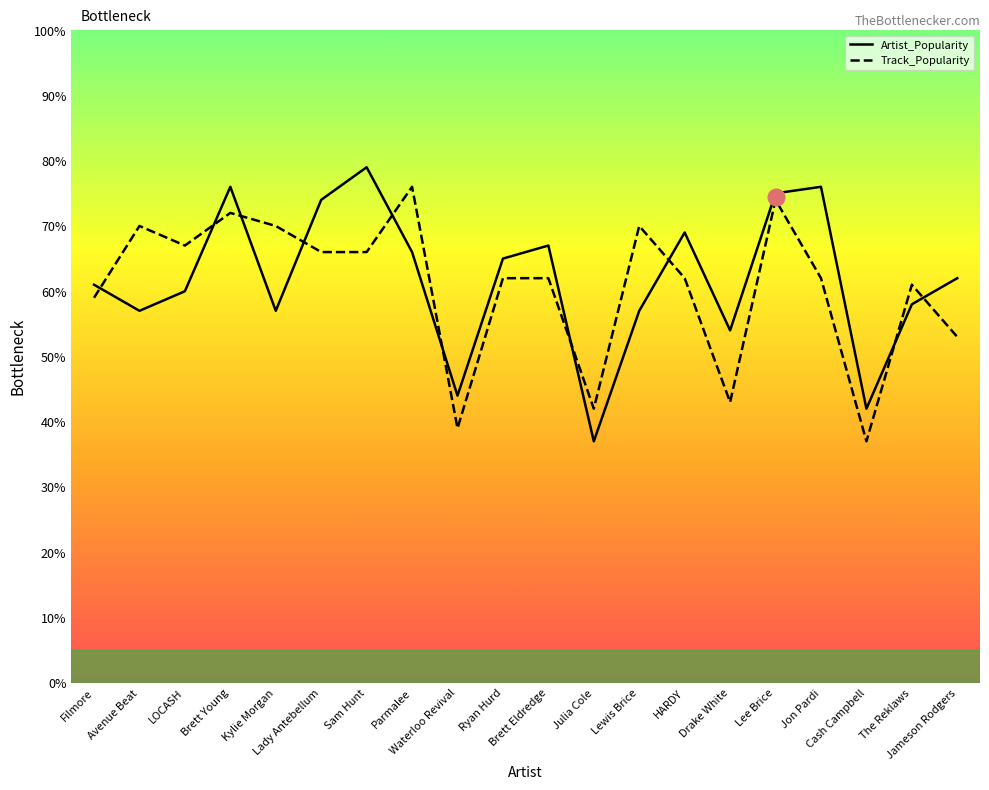

True or false: Artist_Popularity and Track_Popularity cross at least once.

True